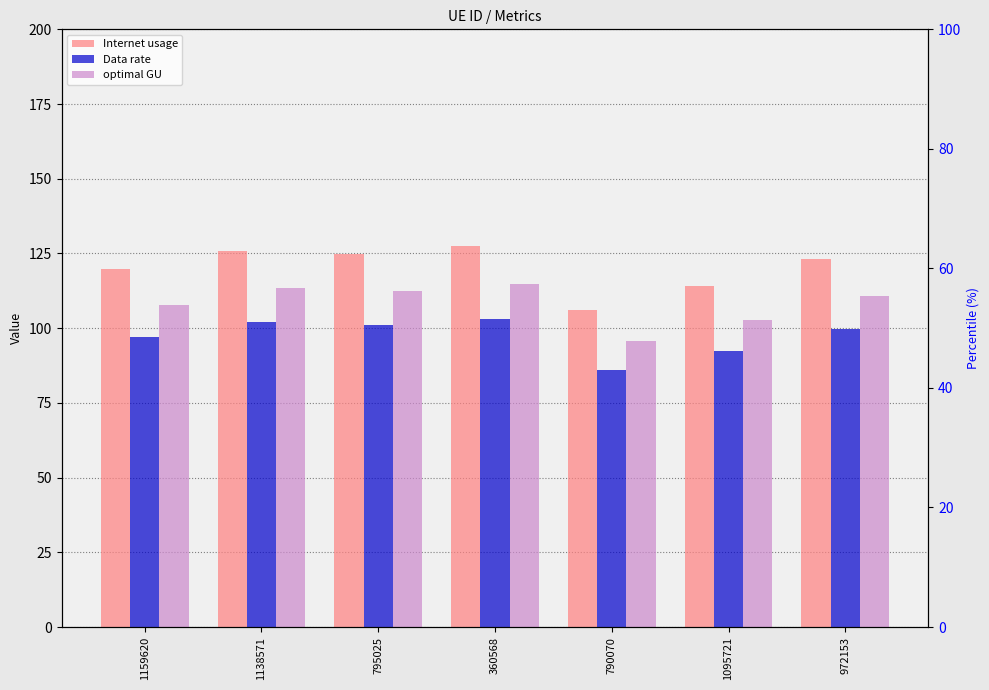

What is the label of the 4th bar from the left?

360568